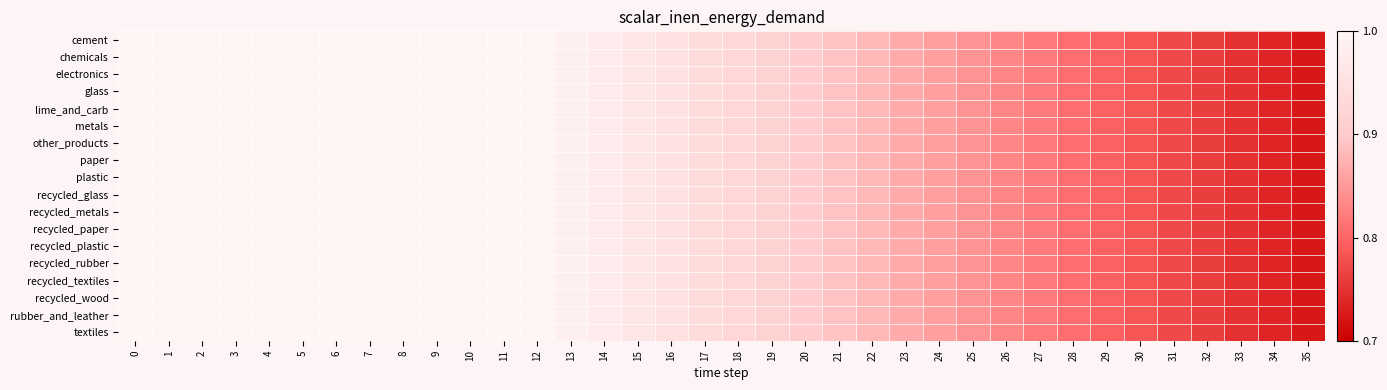

Count the number of categories in the chart.

36